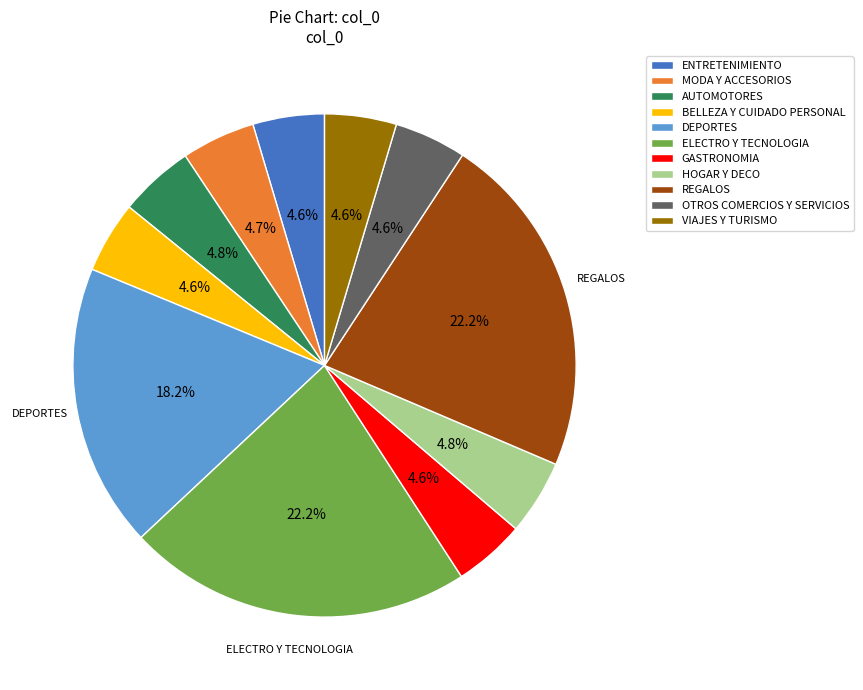

How many segments does this pie chart have?

11